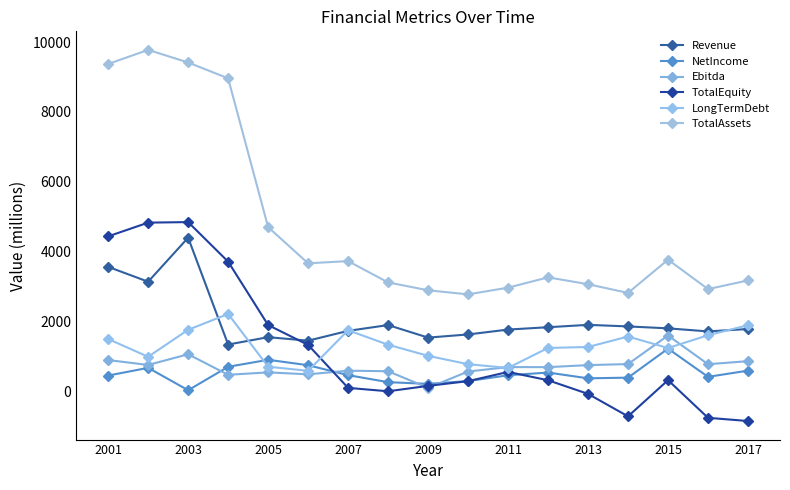

How many interior local valleys does the LongTermDebt series have?

4